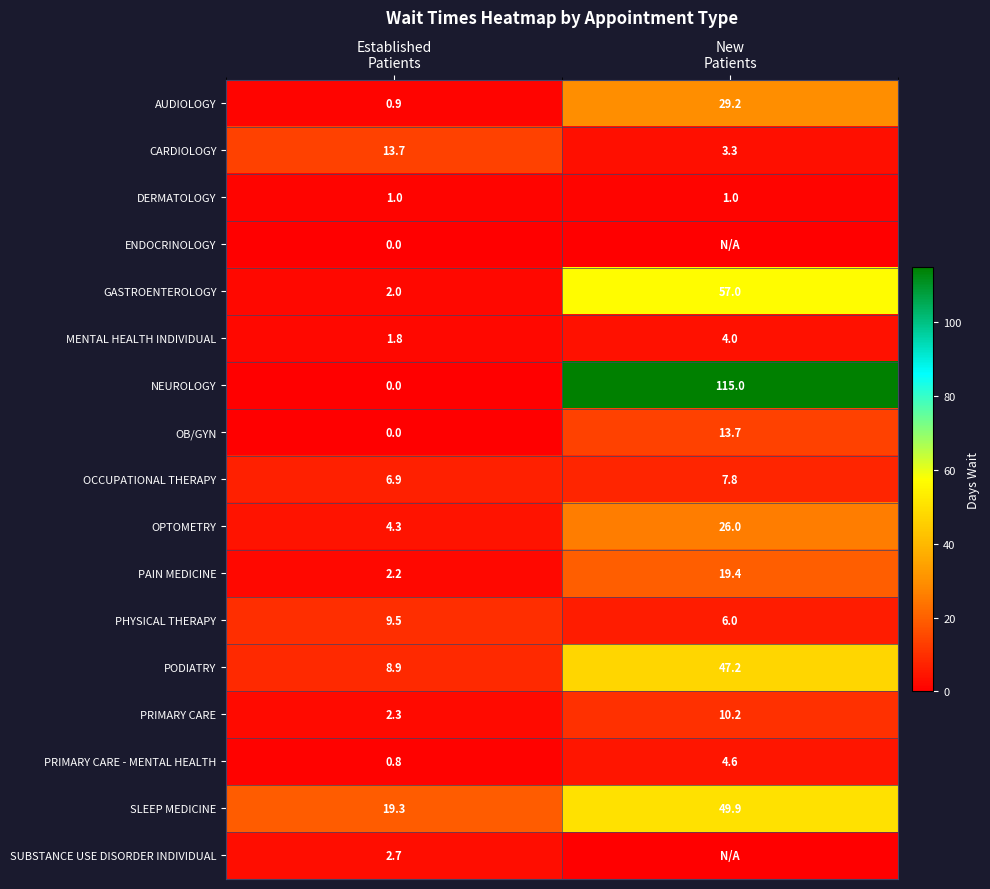

What is the difference between the maximum and minimum values in the NEUROLOGY series?

115.0